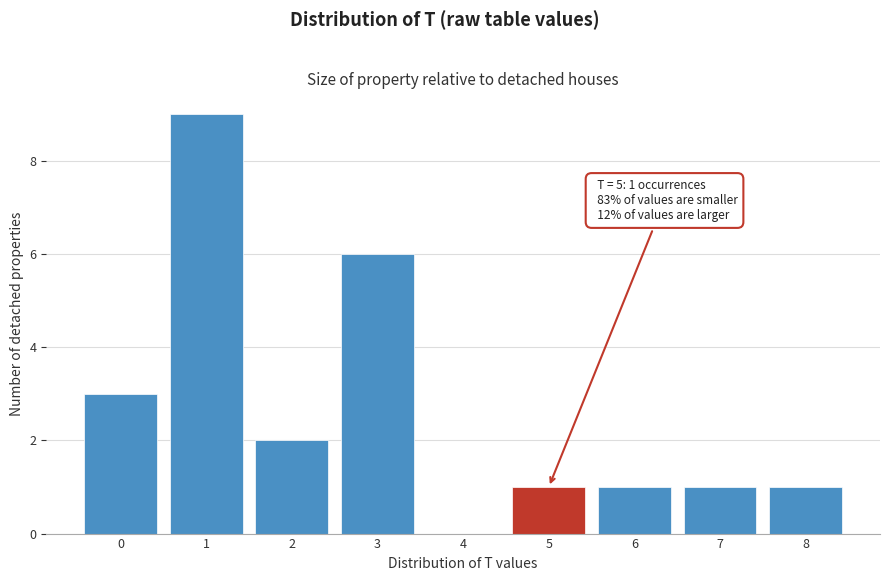

Over which range of the x-axis is the bar tallest?

0.5 to 1.5